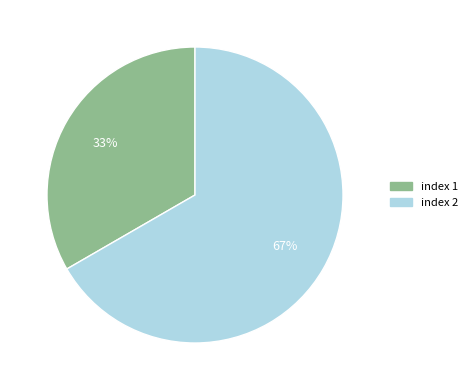

Does any single category account for the majority?

Yes